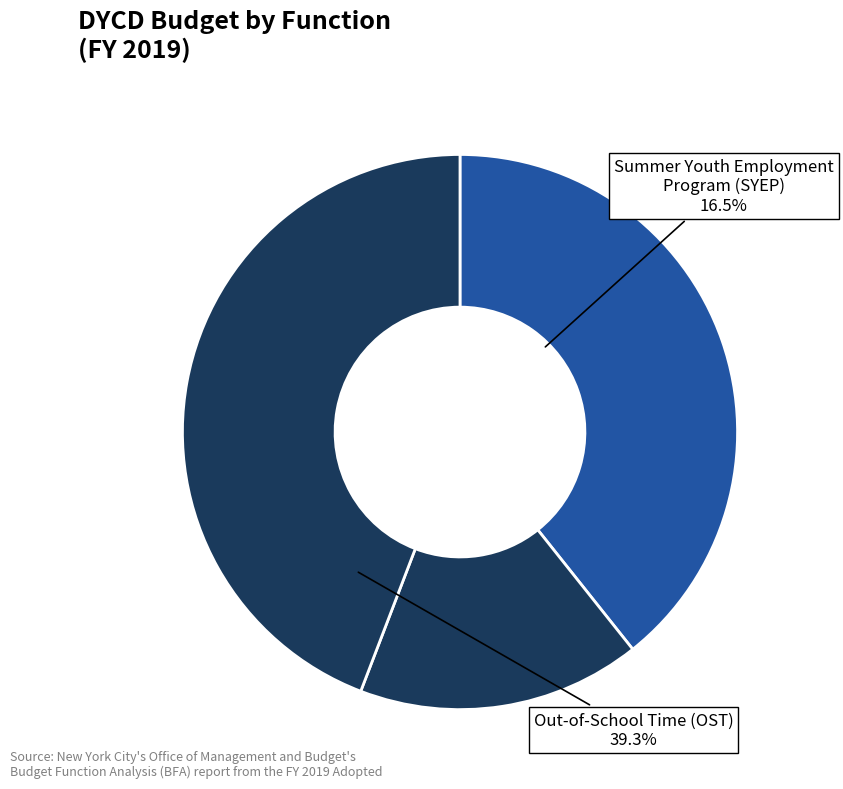

Count the number of slices in the pie.

3